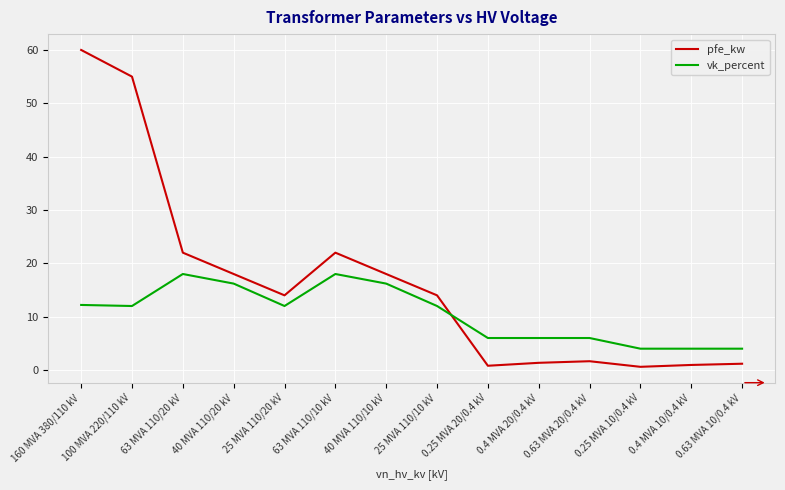

Which series changed the most between 40 MVA 110/20 kV and 0.25 MVA 20/0.4 kV?

pfe_kw